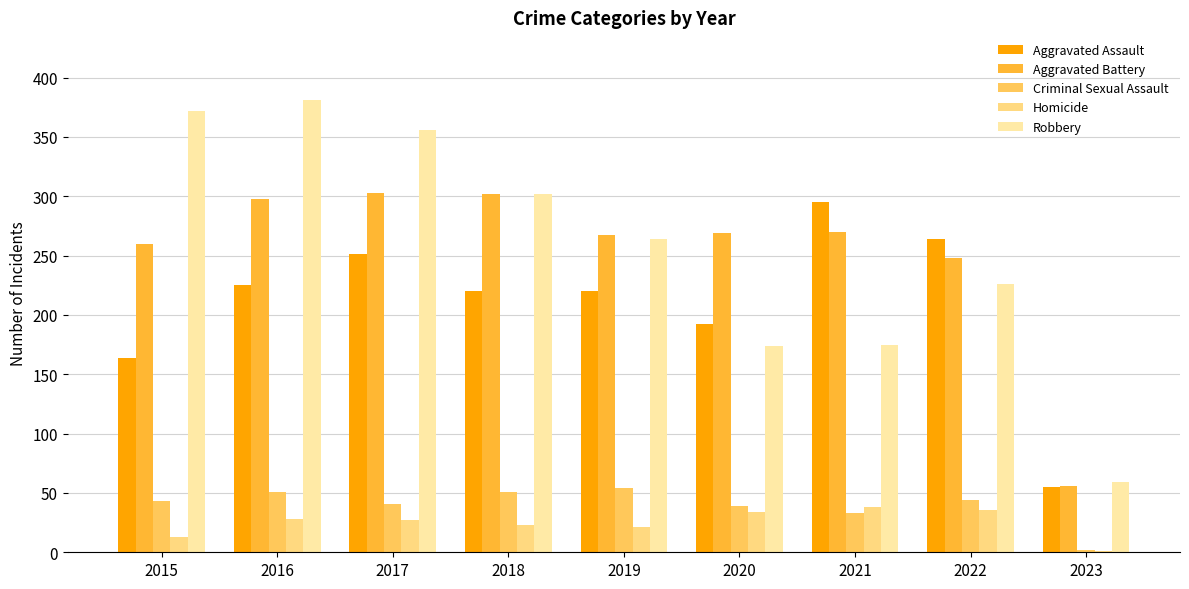

Does the chart contain stacked bars?

No